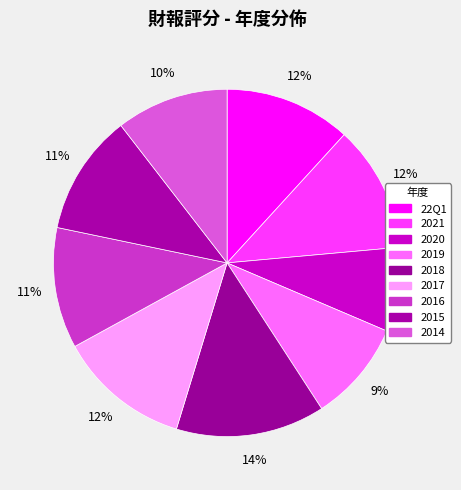

How many segments does this pie chart have?

9